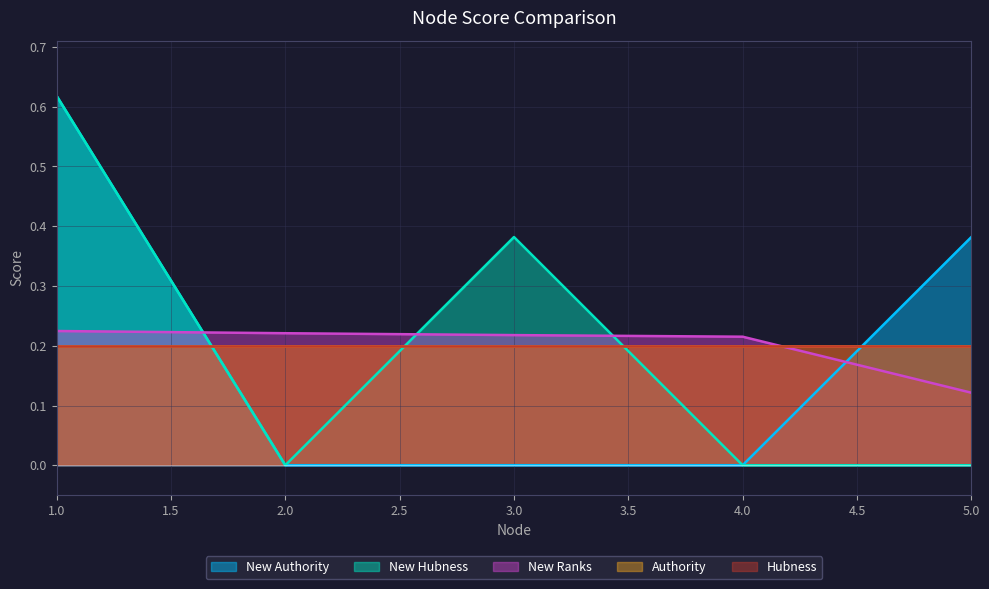

What is the sum of the New Ranks values at 1 and 2?

0.4